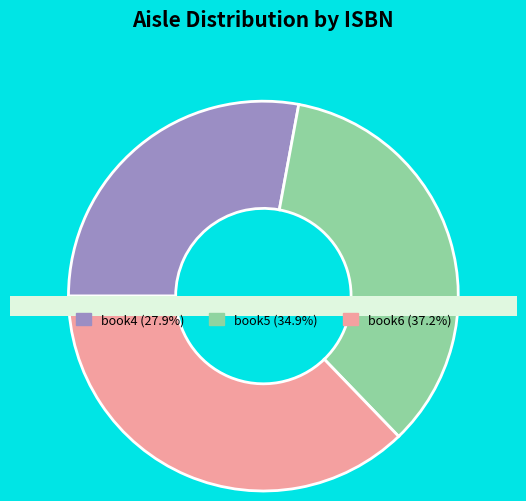

How many segments does this pie chart have?

3